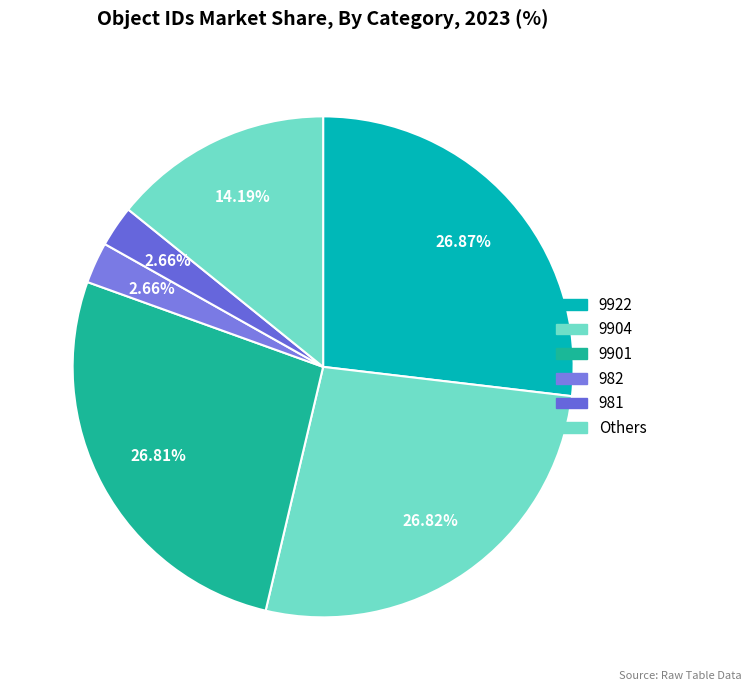

Does any single category account for the majority?

No